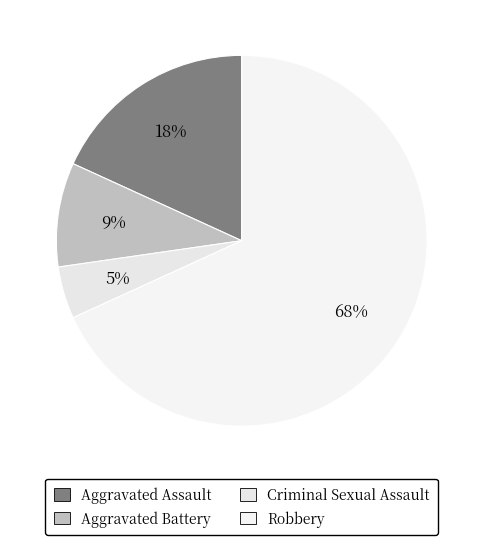

Approximately how many times larger is the value at Aggravated Assault compared to Aggravated Battery?

2.0